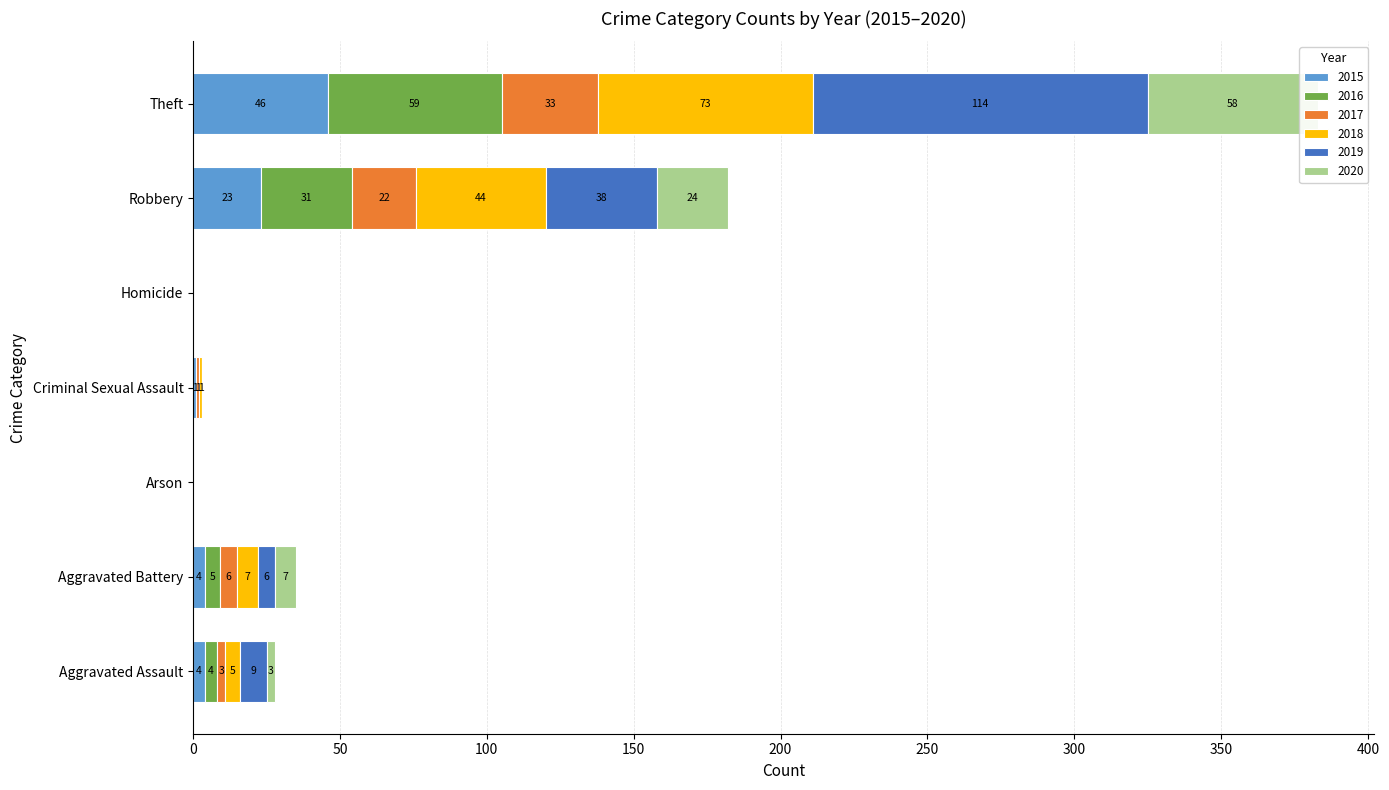

At how many categories does at least one series exceed 98?

1